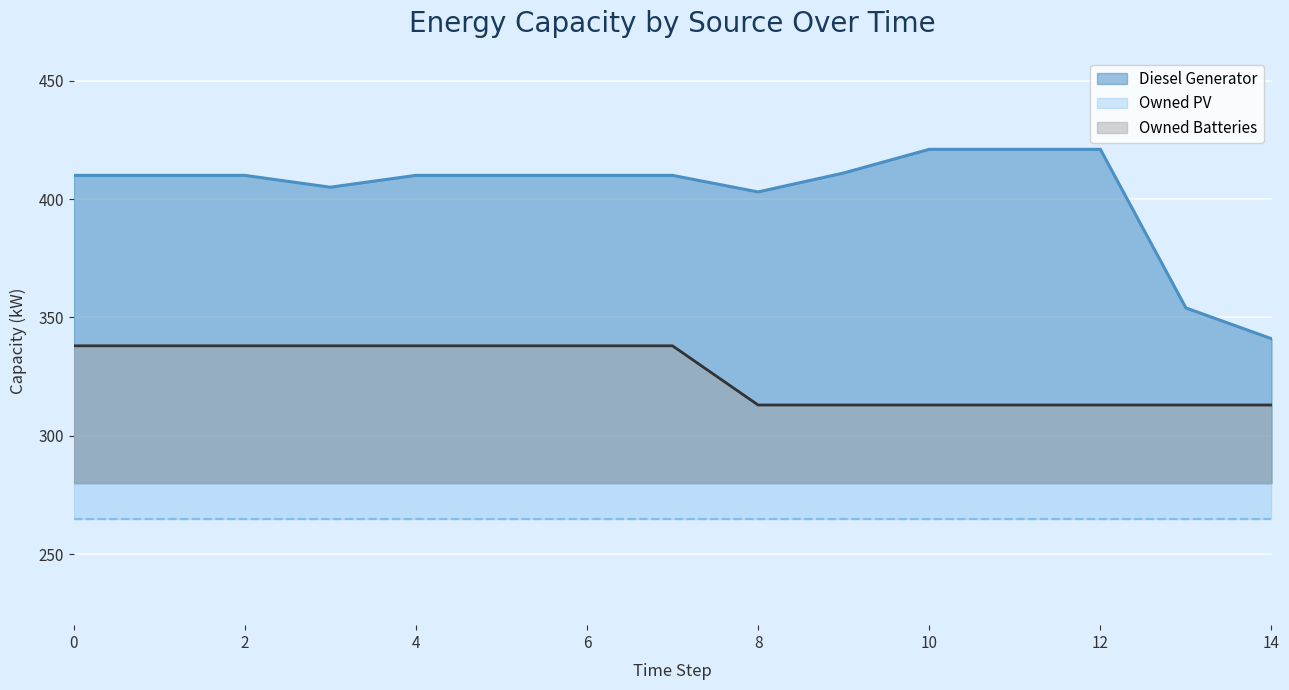

What is the sum of the Diesel Generator values at 3 and 2?

815